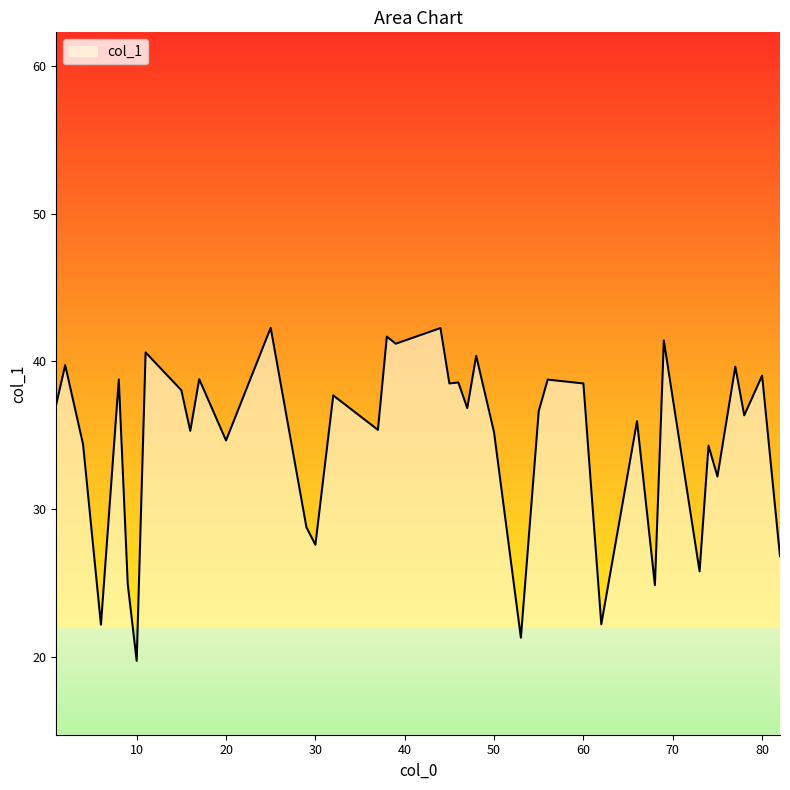

What is the smallest value displayed?

19.7